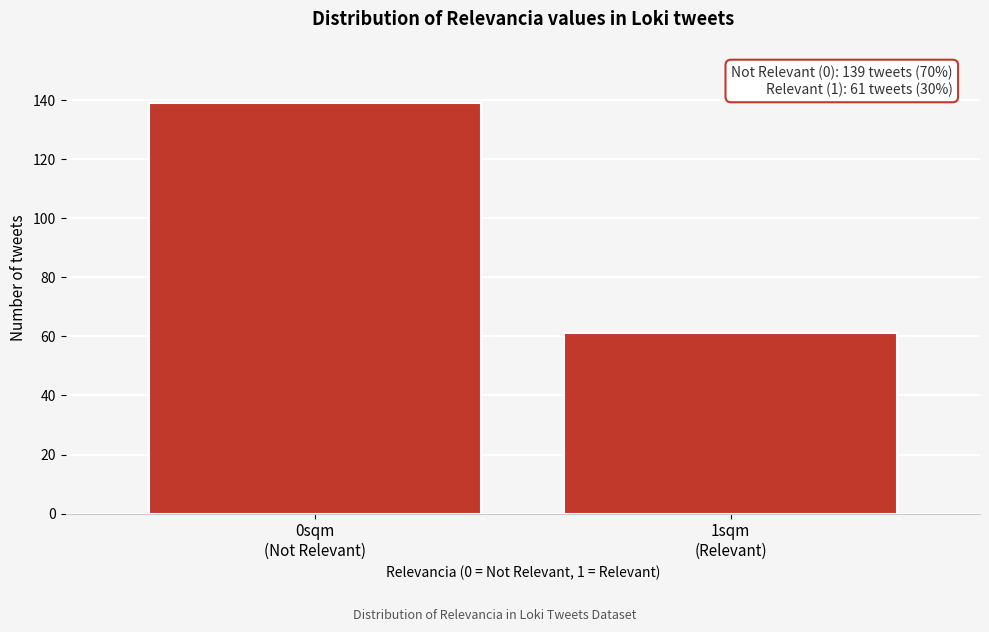

Reading right to left, what are all the values shown in this chart?

61	139